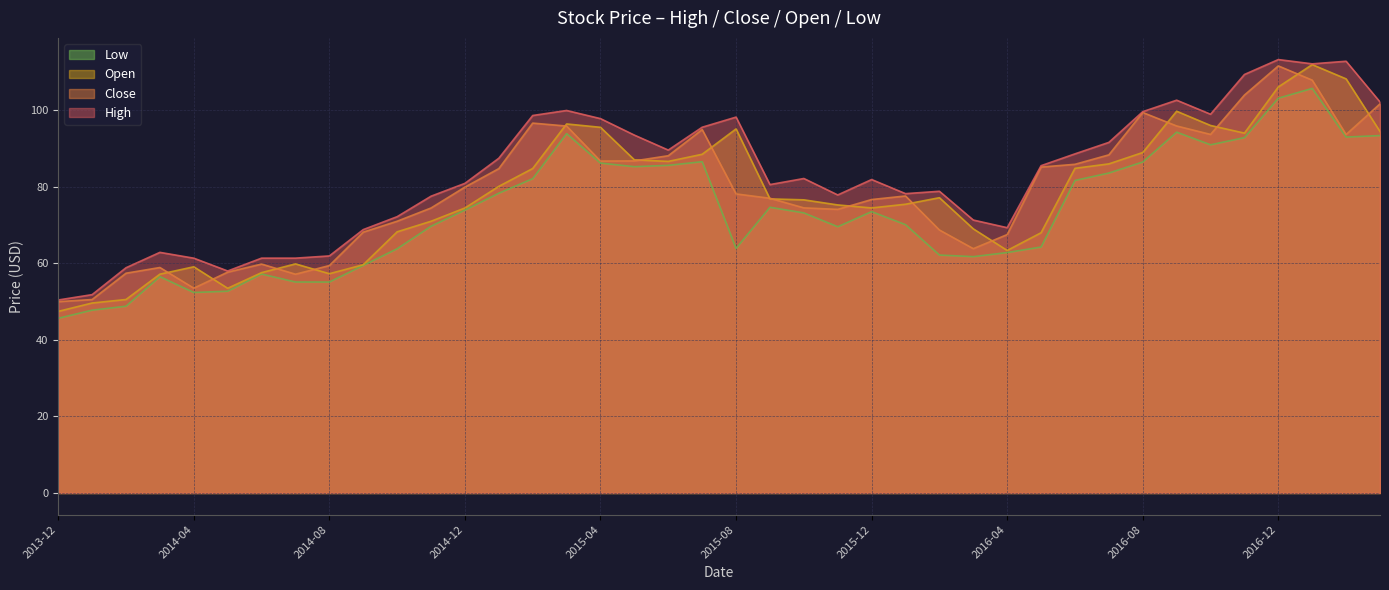

What is the greatest value displayed?

113.3